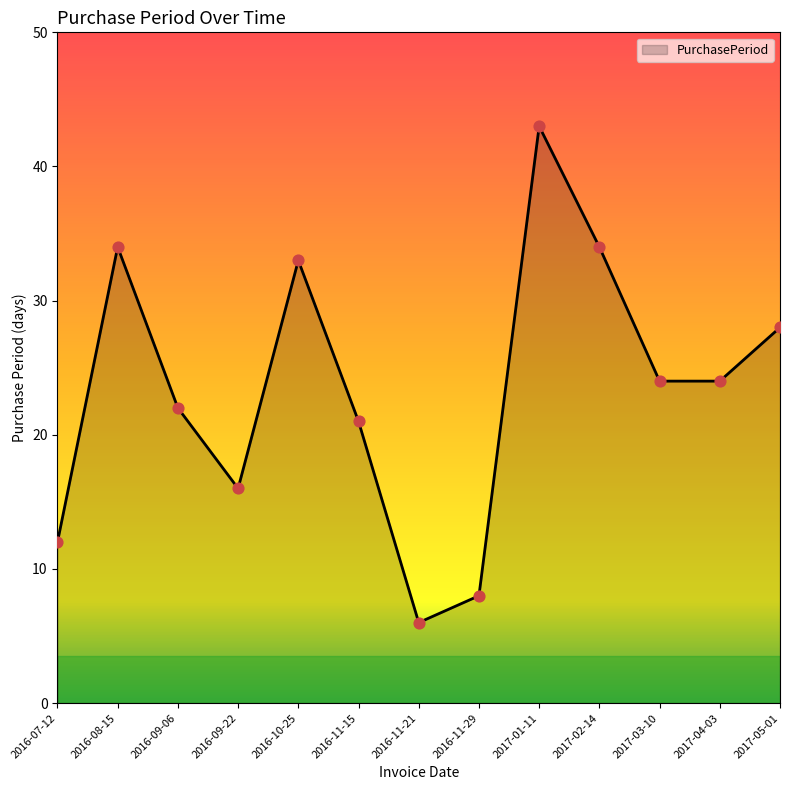

Between 2016-11-21 and 2016-09-22, which is larger?

2016-09-22